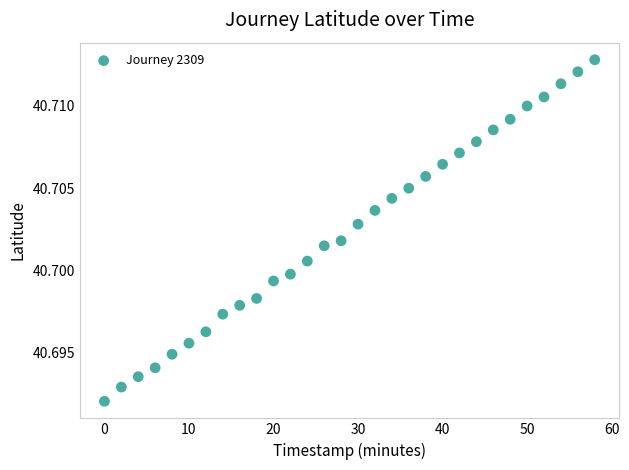

What is the range of X values (max minus min)?

58.0